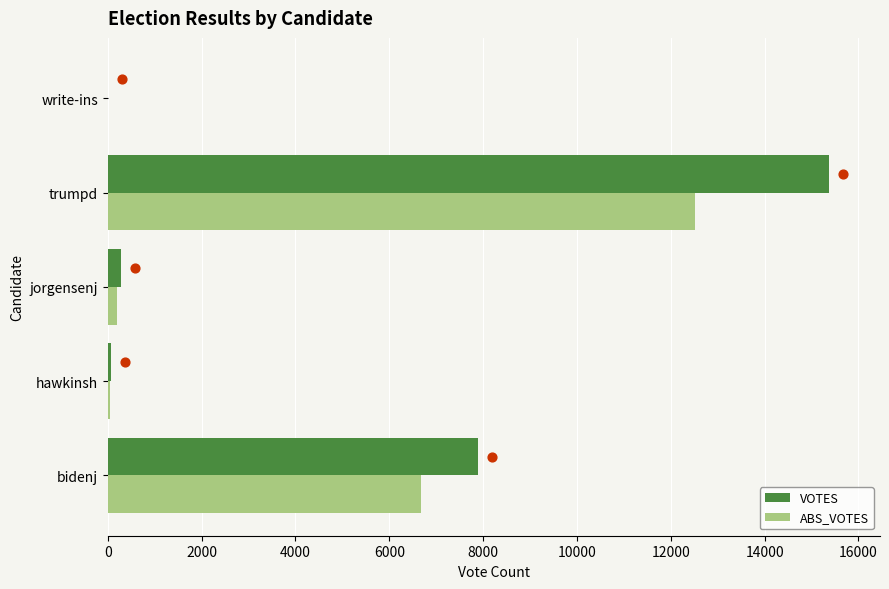

Which series has the largest total across all categories?

VOTES